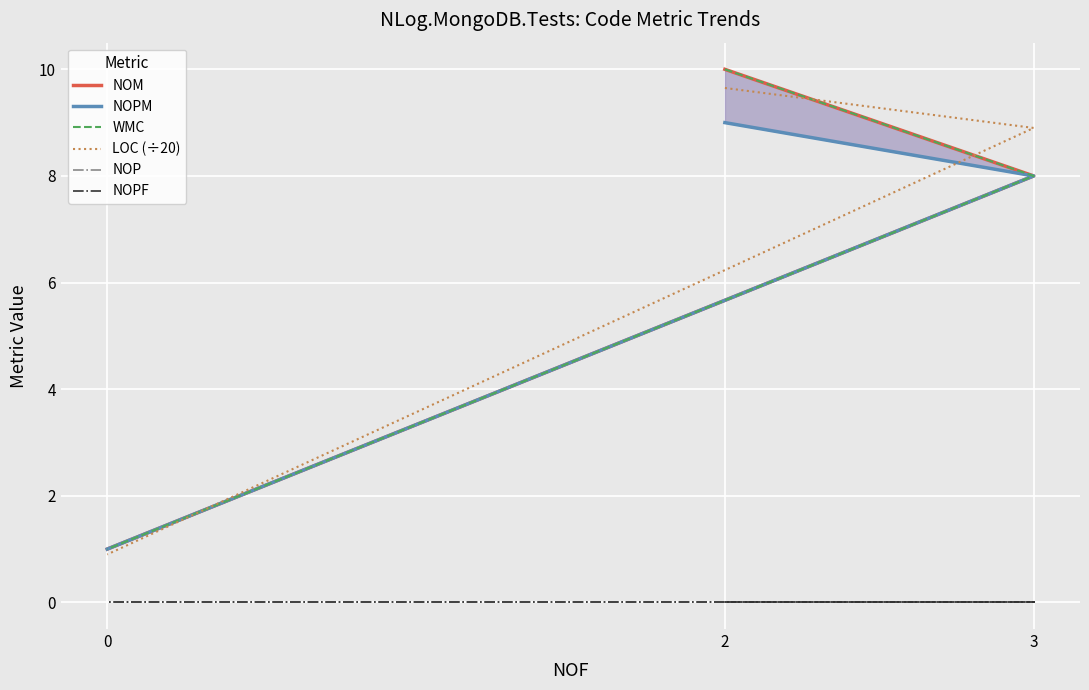

Is the value of NOPF at 2 greater than the value of LOC (÷20) at 0?

No